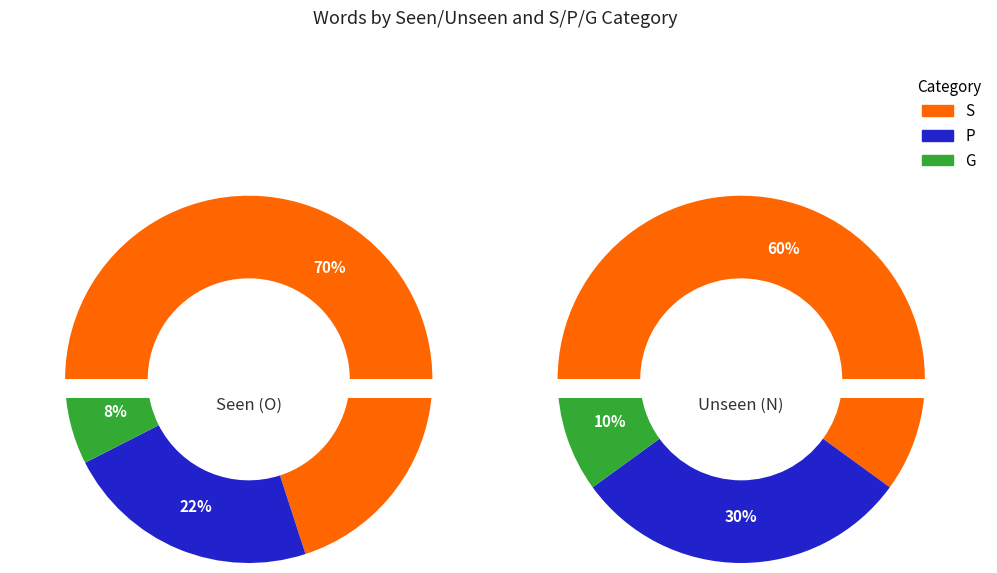

True or false: G accounts for 18% of the total.

False